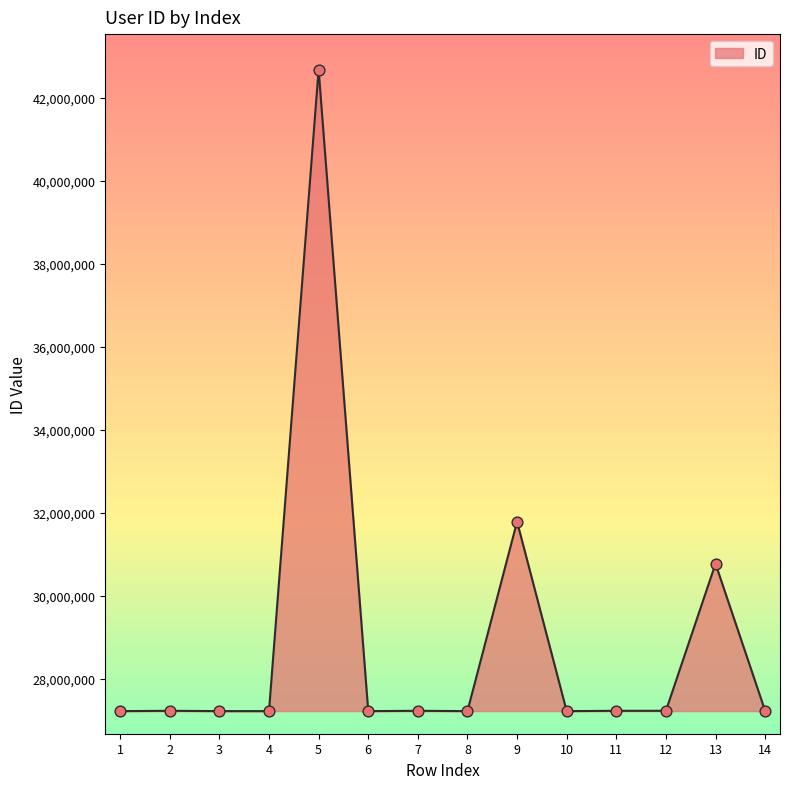

What is the change in value from 2 to 9?

+4556065